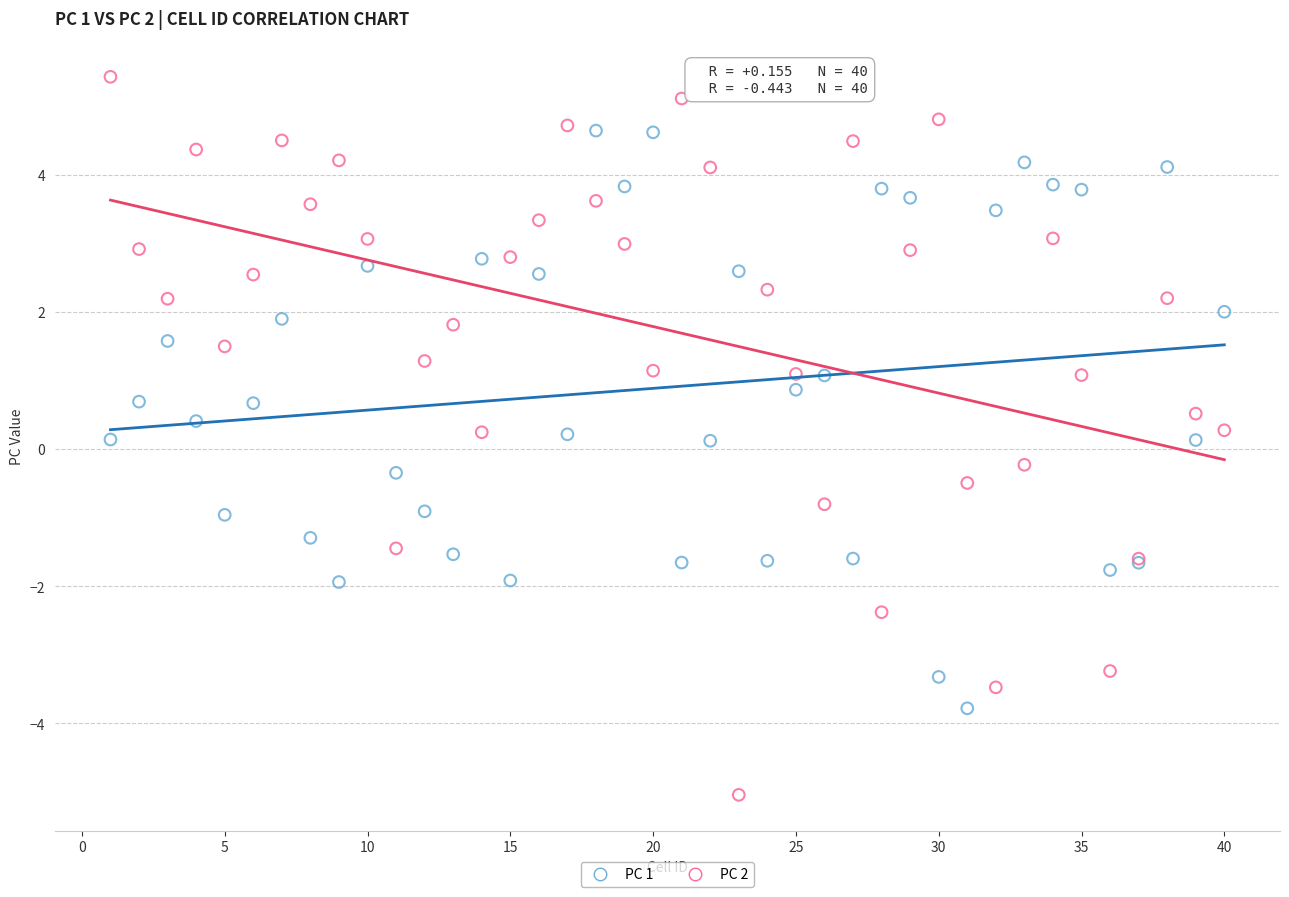

Which series has the largest Y range (max minus min)?

PC 2